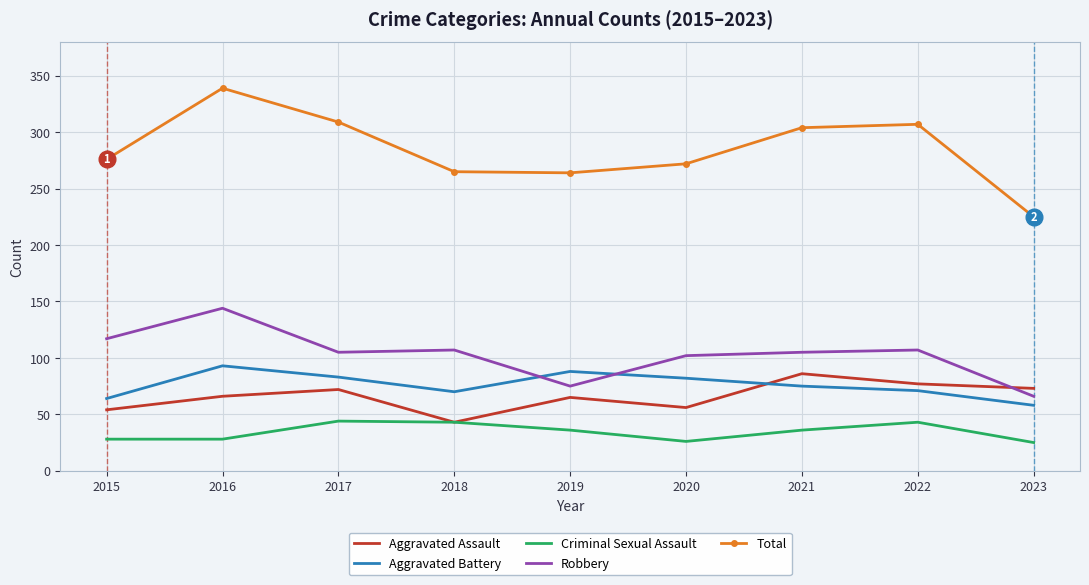

What is the lowest value of the Total series?

225